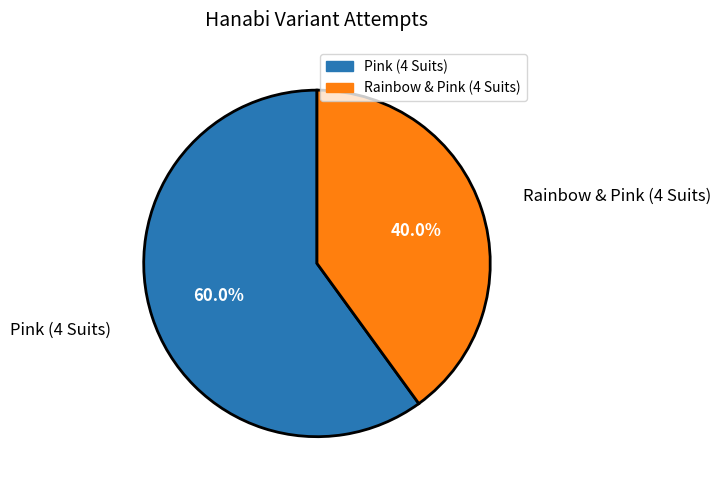

What percentage is NOT represented by Rainbow & Pink (4 Suits)?

60.0%